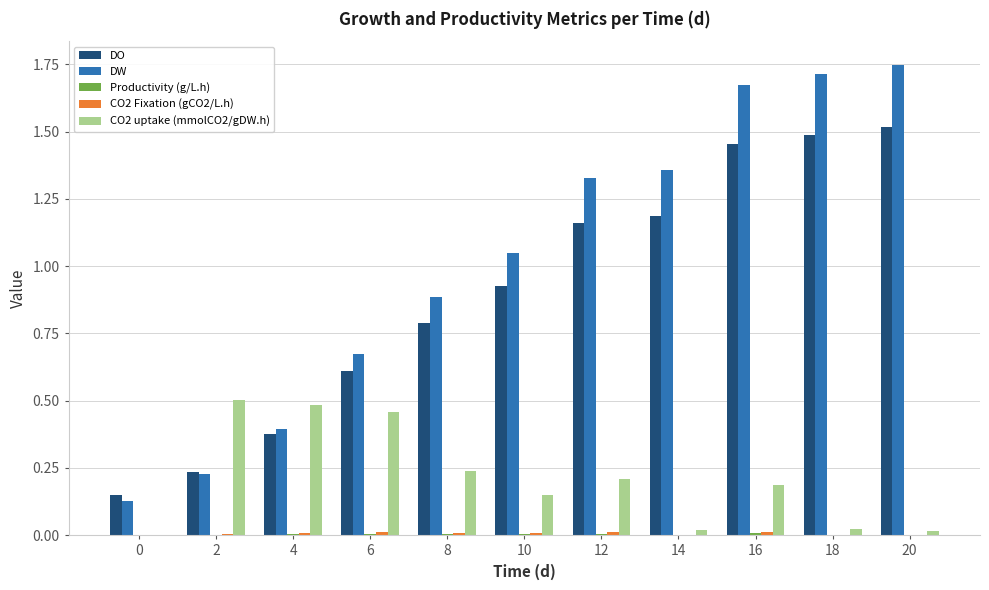

How many values in the CO2 uptake (mmolCO2/gDW.h) series exceed 0?

10